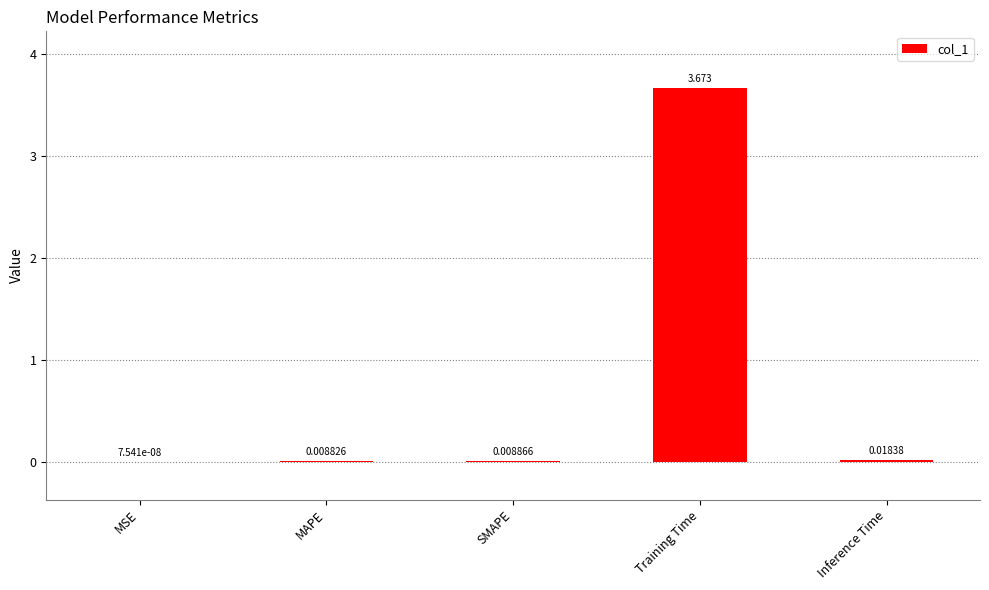

Are the bars horizontal?

No